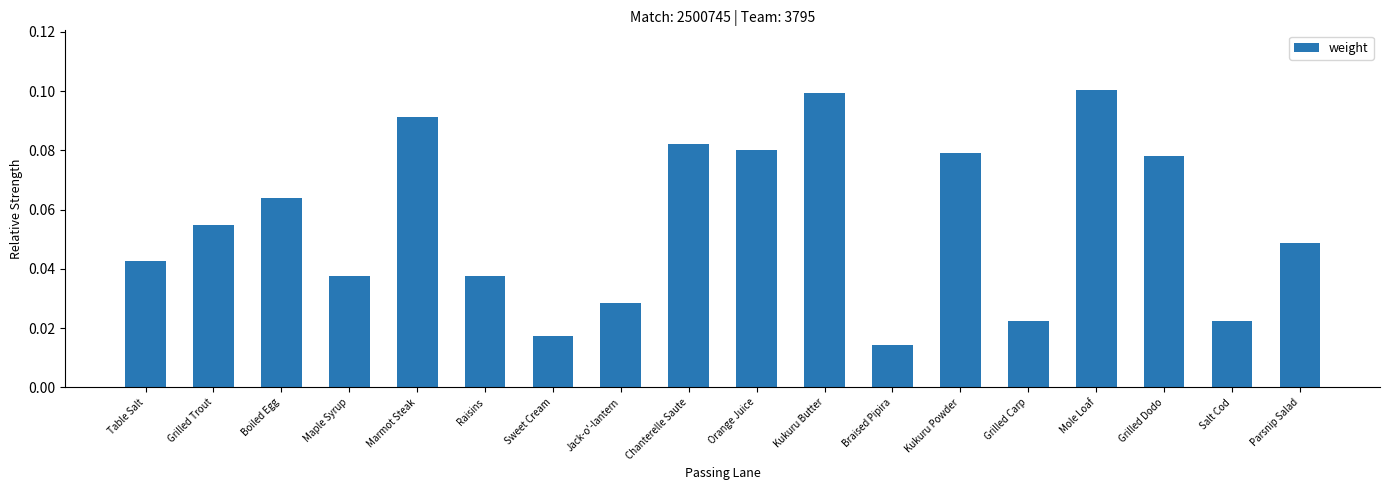

Which label corresponds to the smallest value in the chart?

Braised Pipira